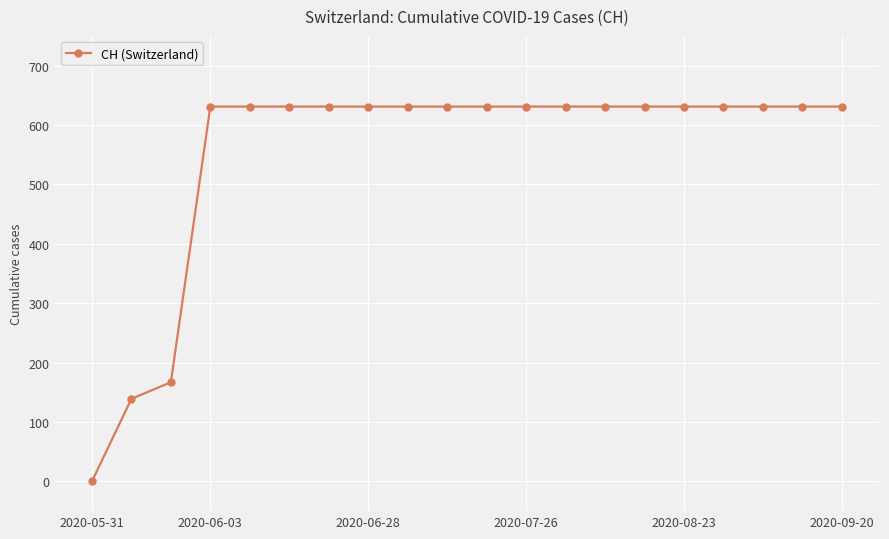

What is the maximum value shown in the chart?

631